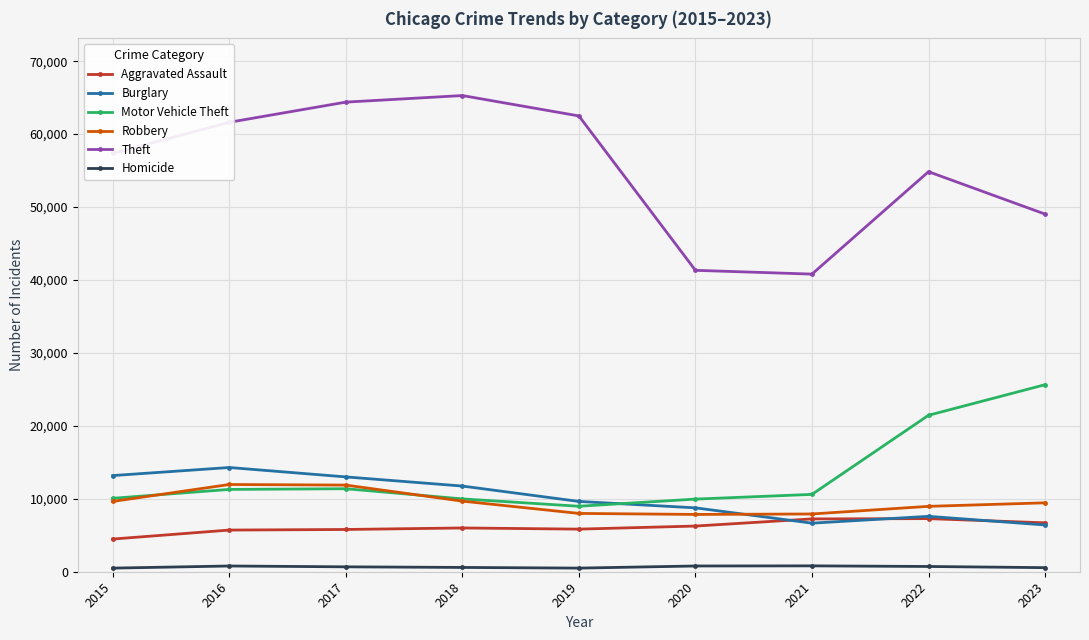

What is the total value across all series at 2019?

95441